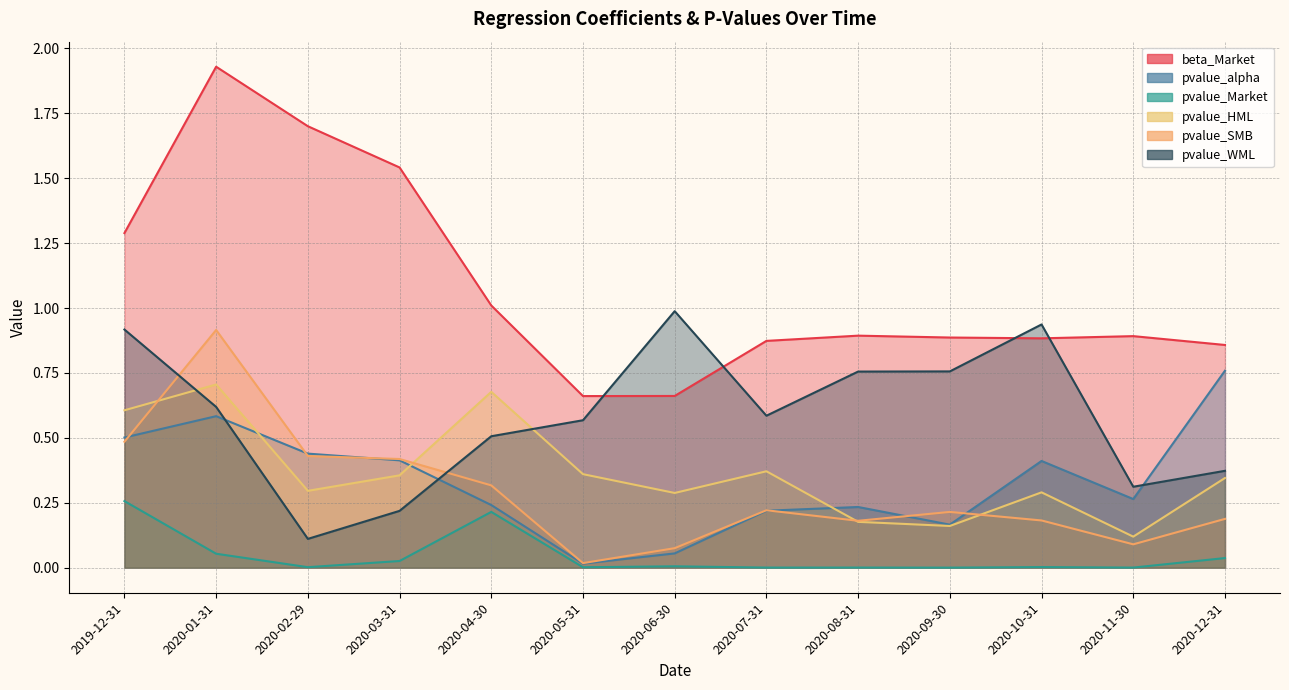

Which category has the lowest value in the pvalue_HML series?

2020-11-30